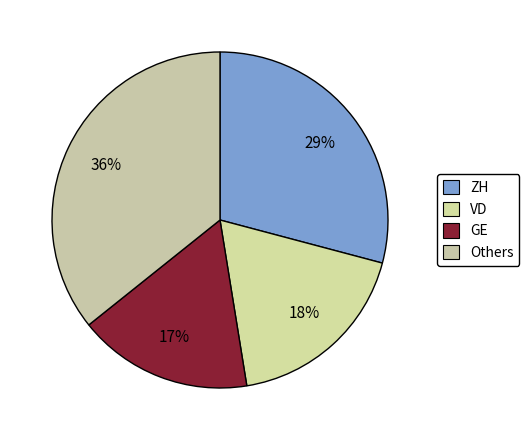

Count the number of slices in the pie.

4